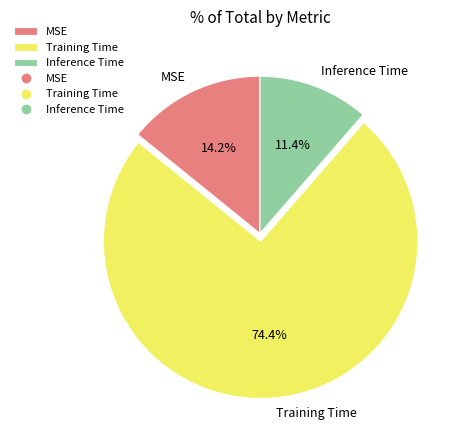

How many segments does this pie chart have?

3